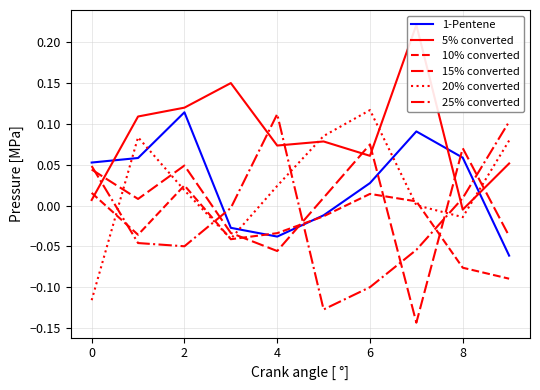

What is the difference between the maximum and minimum values in the 5% converted series?

0.2